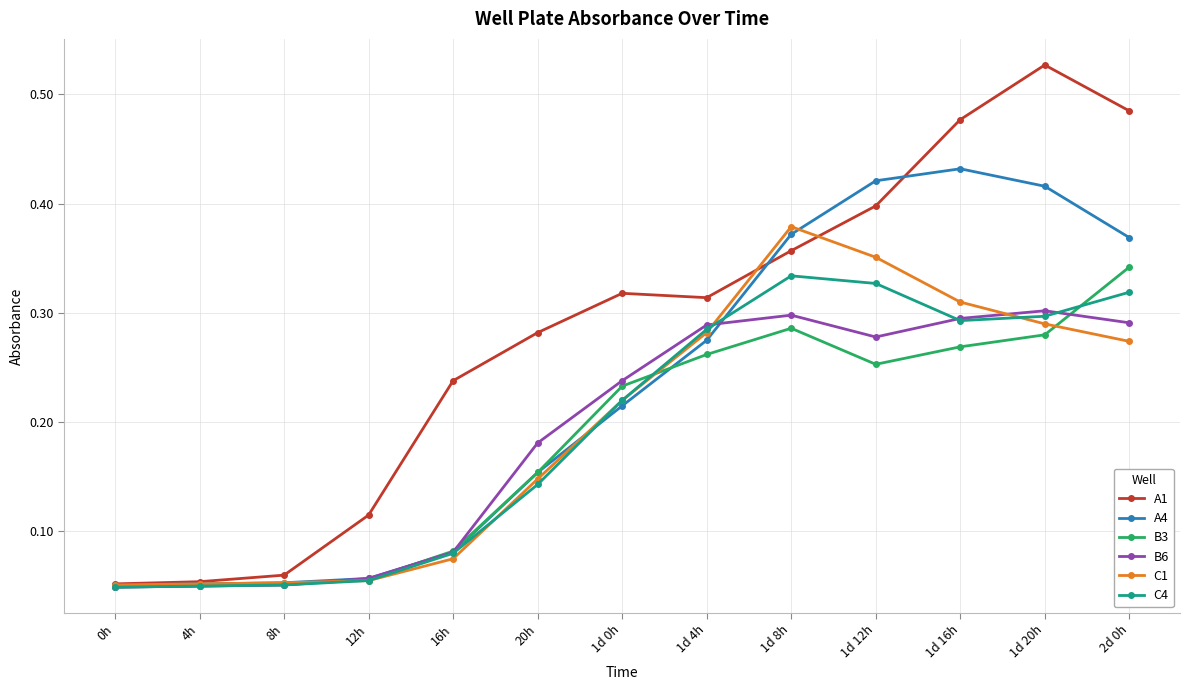

Which label corresponds to the largest value in the chart?

1d 20h